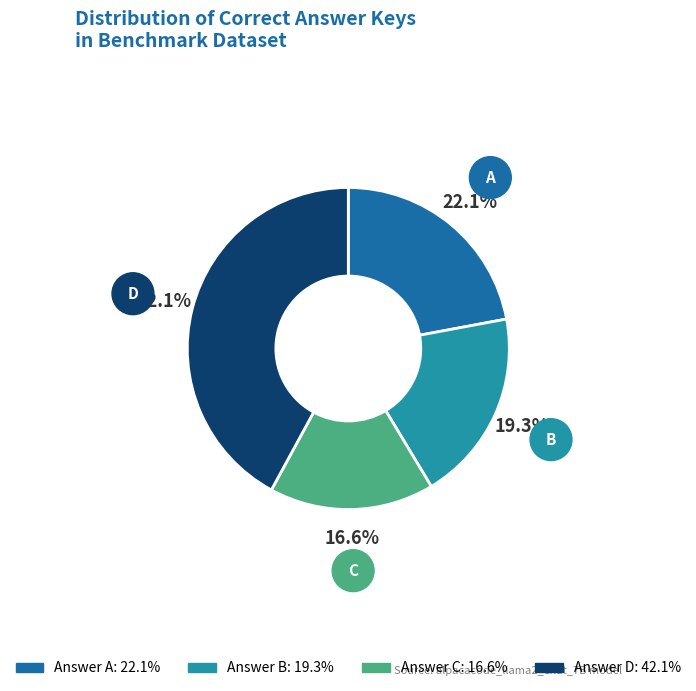

Does any single category account for the majority?

No